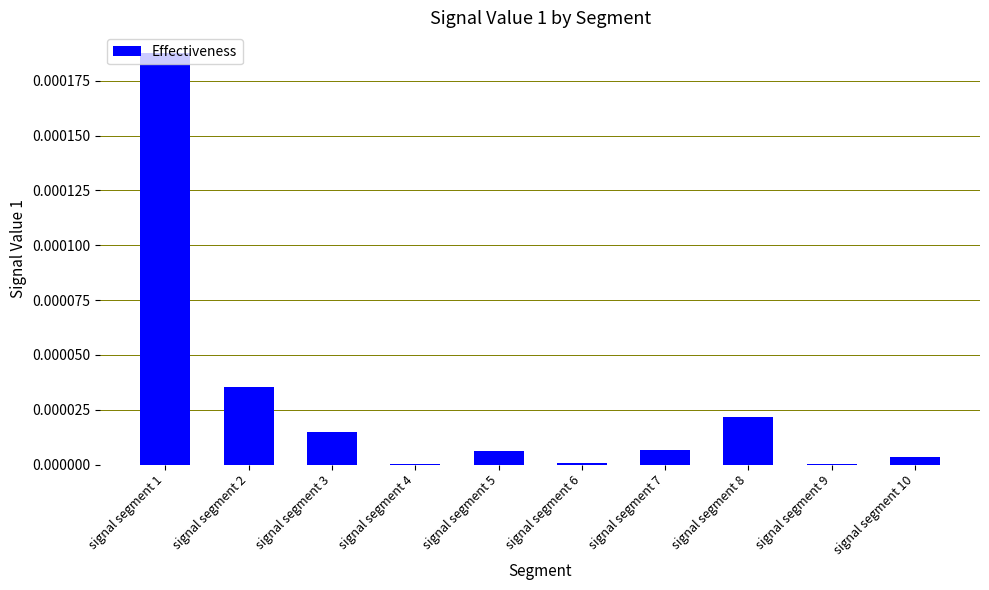

The chart shows a value of 0.0 at signal segment 1. True or false?

True